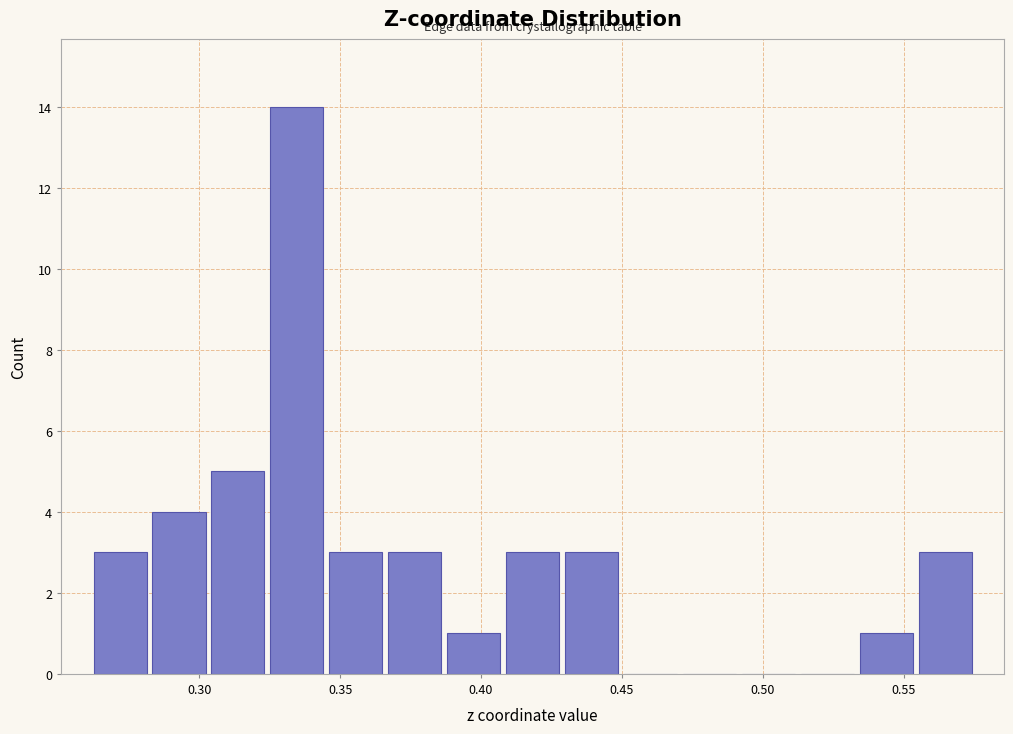

Over which range of the x-axis is the bar tallest?

0.325 to 0.345